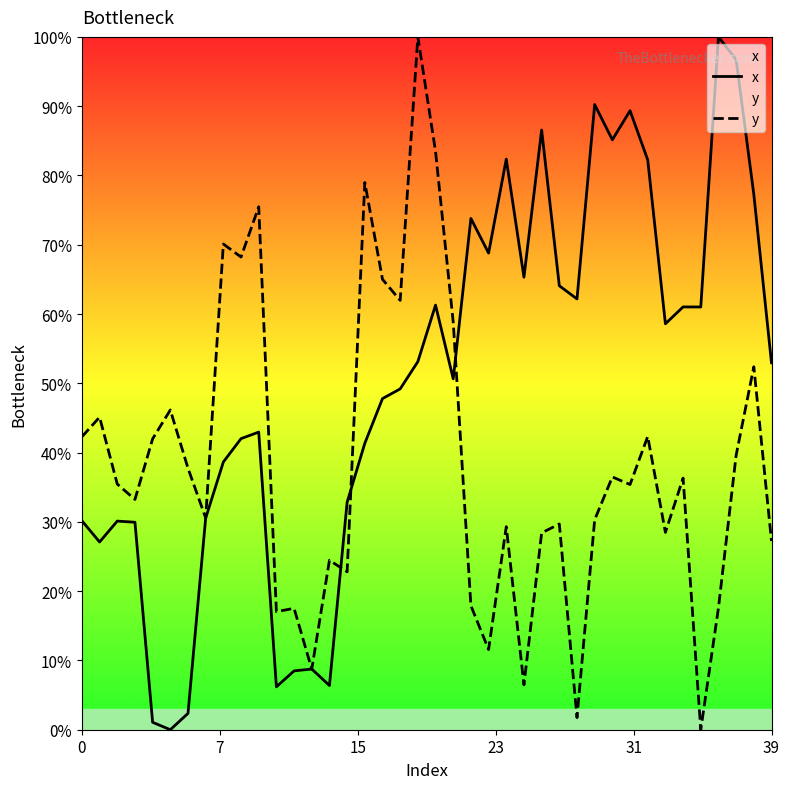

What is the value of the y point at the 28th from the left?

29.7